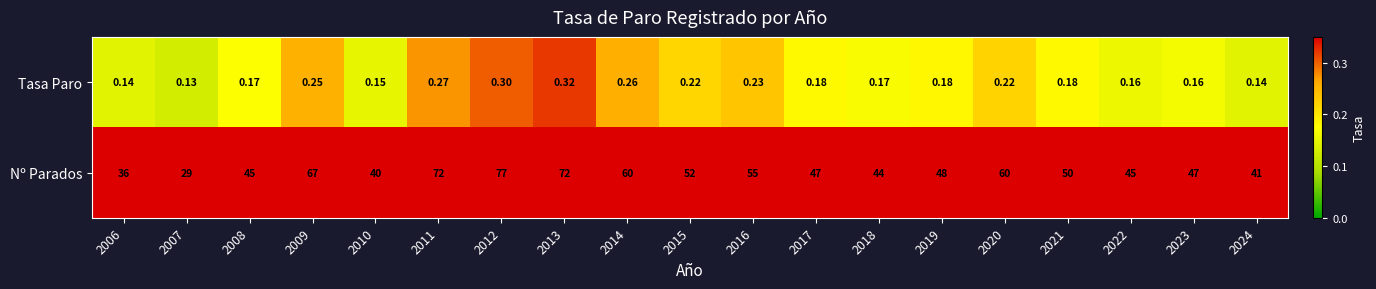

List the series in order of their overall mean, highest first.

Nº Parados, Tasa Paro